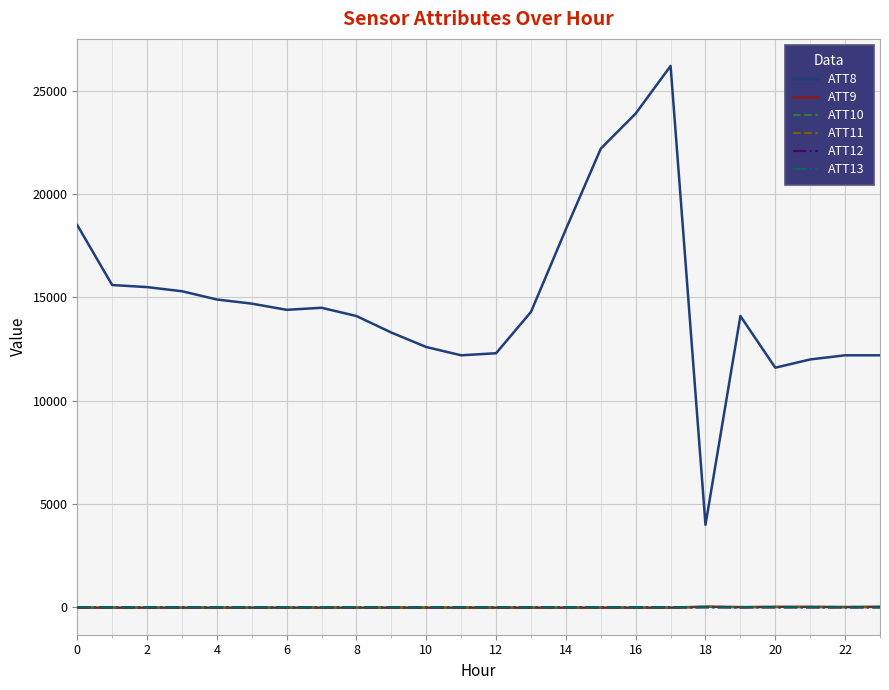

Which series has the largest total across all categories?

ATT8